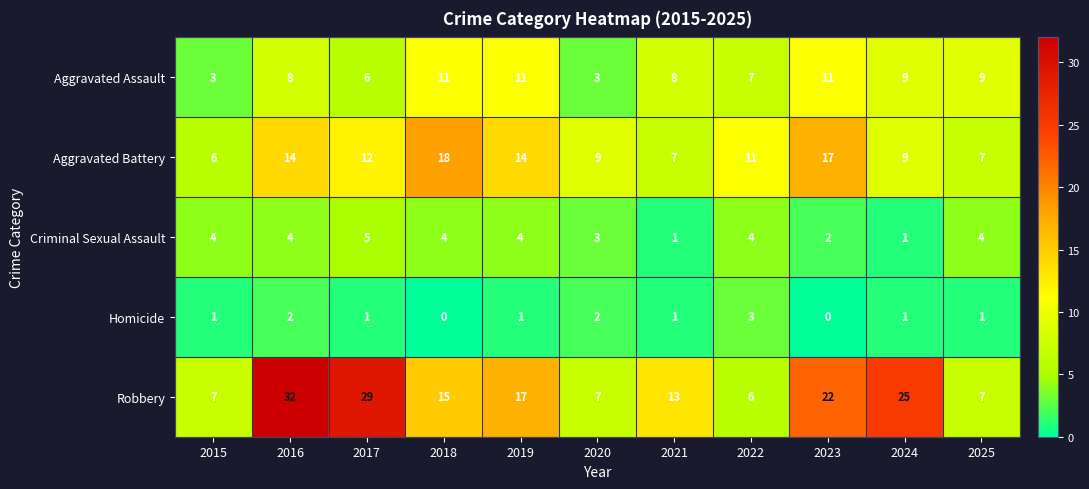

The value of Criminal Sexual Assault at 2020 is 5. True or false?

False